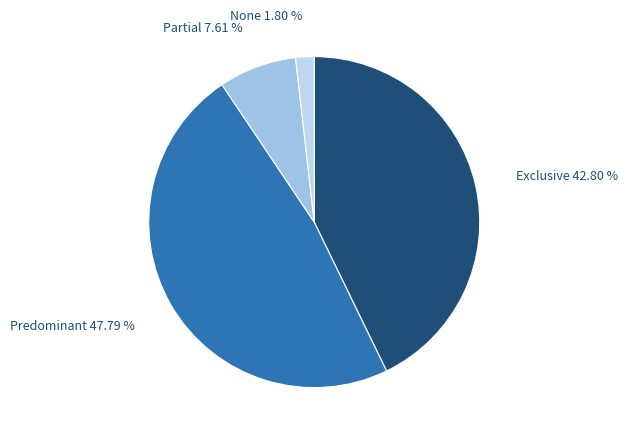

Does any single category account for the majority?

No